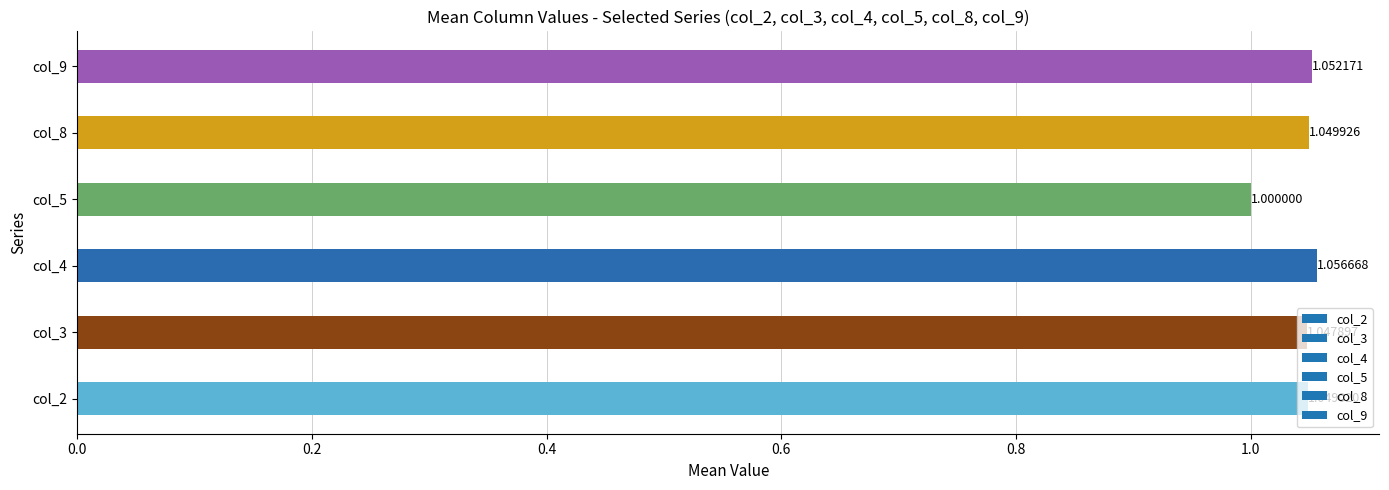

What is the sum of the values at col_5 and col_4?

2.1